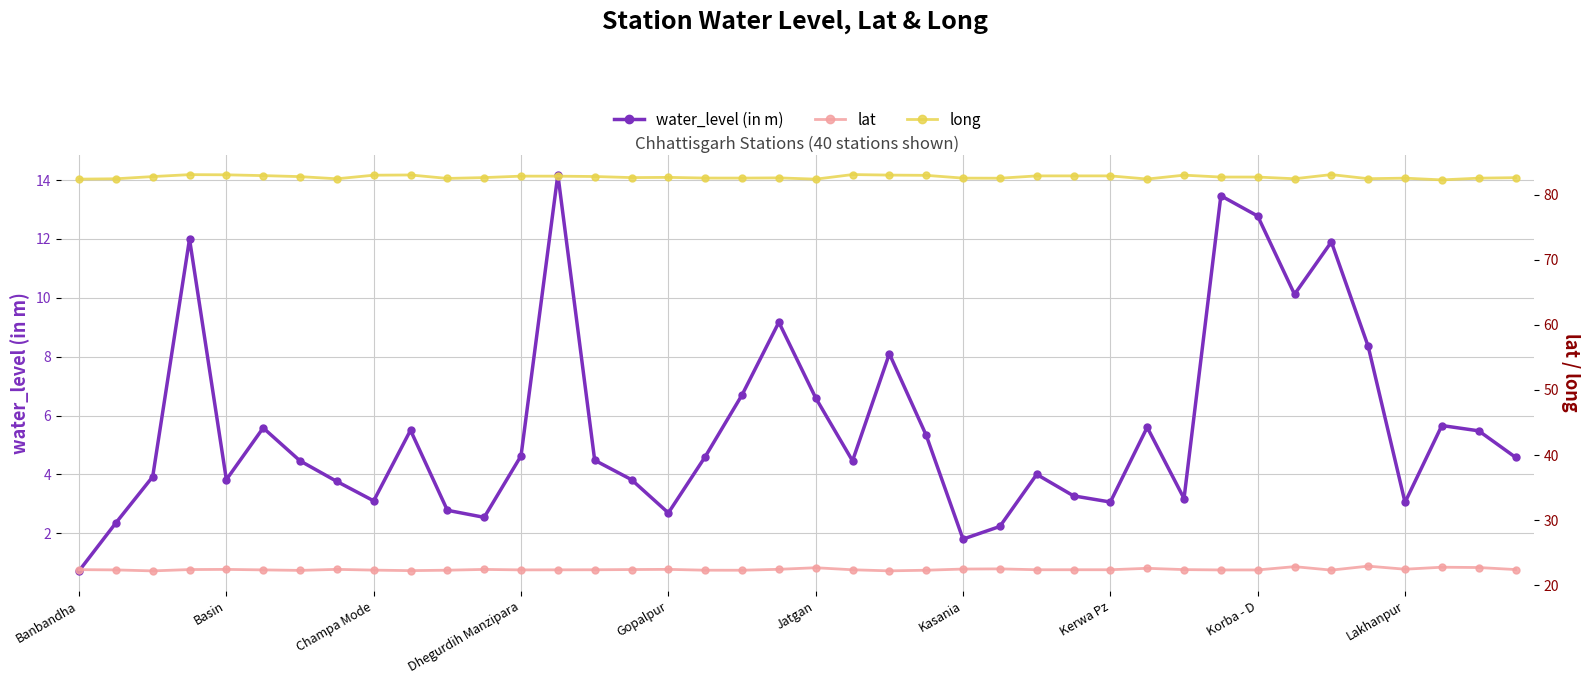

Reading left to right, list all the values displayed in this chart.

water_level (in m): 0.7	2.4	3.9	12.0	3.8	5.6	4.5	3.8	3.1	5.5	2.8	2.5	4.6	14.2	4.5	3.8	2.7	4.6	6.7	9.2	6.6	4.5	8.1	5.3	1.8	2.2	4.0	3.3	3.1	5.6	3.2	13.5	12.8	10.1	11.9	8.3	3.0	5.7	5.5	4.6
lat: 22.4	22.4	22.2	22.4	22.4	22.4	22.3	22.4	22.3	22.2	22.3	22.4	22.4	22.4	22.4	22.4	22.4	22.3	22.3	22.4	22.7	22.4	22.2	22.3	22.5	22.5	22.4	22.4	22.4	22.6	22.4	22.3	22.3	22.9	22.3	22.9	22.5	22.8	22.7	22.4
long: 82.4	82.4	82.8	83.1	83.0	82.9	82.8	82.4	83.0	83.0	82.5	82.6	82.8	82.8	82.8	82.6	82.7	82.5	82.5	82.6	82.4	83.1	83.0	83.0	82.5	82.5	82.9	82.9	82.9	82.4	83.0	82.7	82.7	82.4	83.1	82.4	82.5	82.3	82.5	82.6